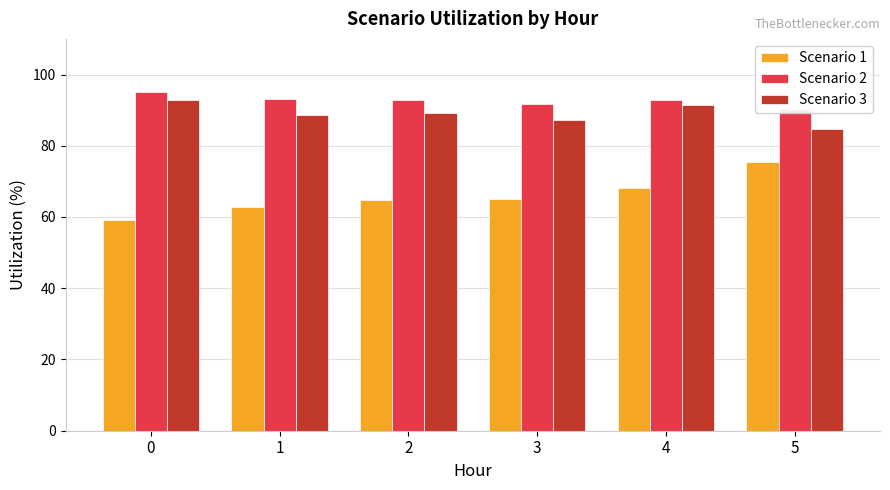

The Scenario 2 series shows 91.6 at 3. True or false?

True